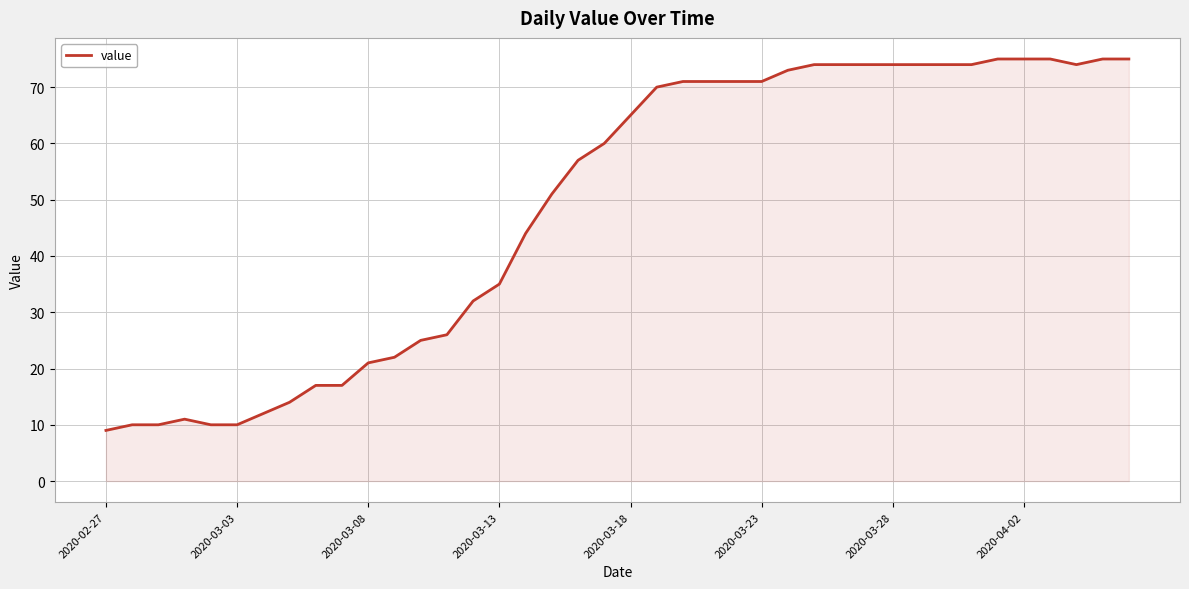

What is the smallest value displayed?

9